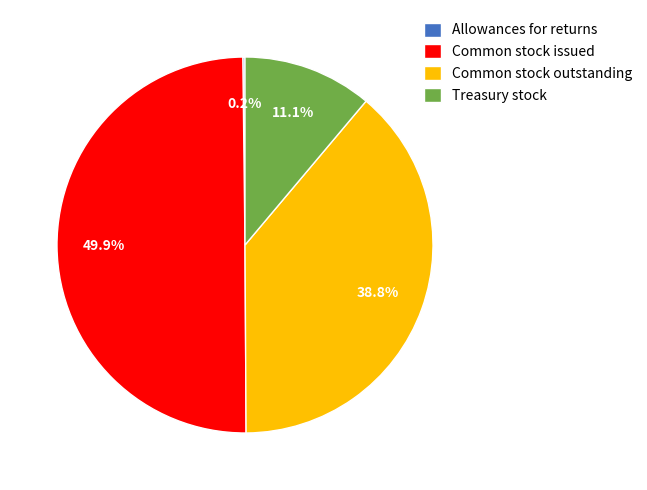

What is the largest slice in the pie chart?

Common stock issued